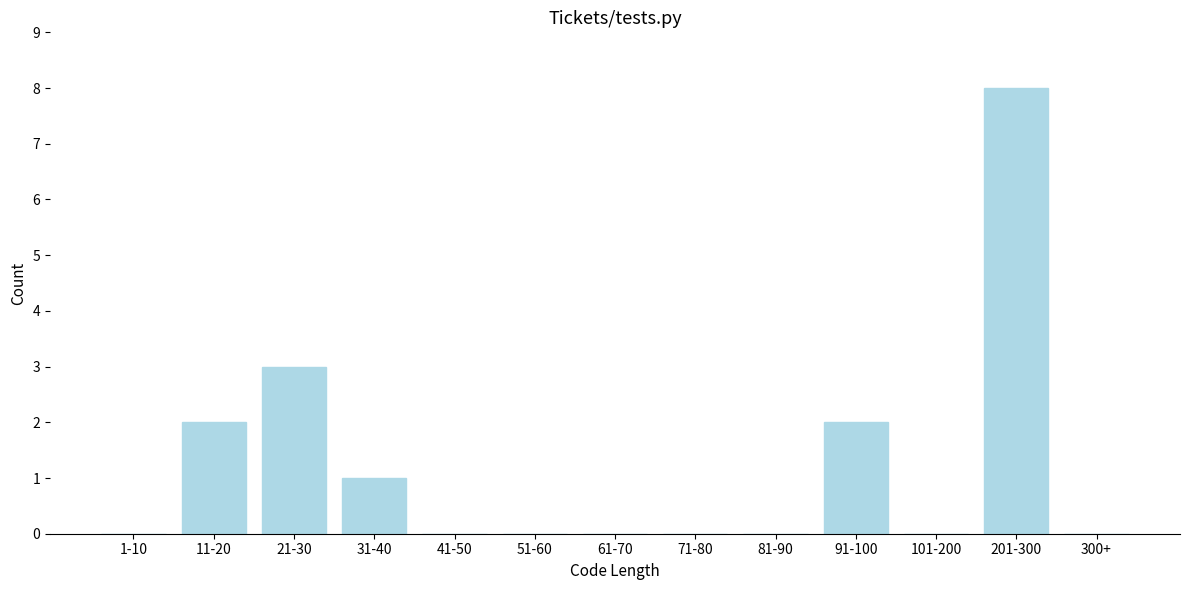

Reading right to left, extract all data points from this chart.

300+=0	201-300=8	101-200=0	91-100=2	81-90=0	71-80=0	61-70=0	51-60=0	41-50=0	31-40=1	21-30=3	11-20=2	1-10=0